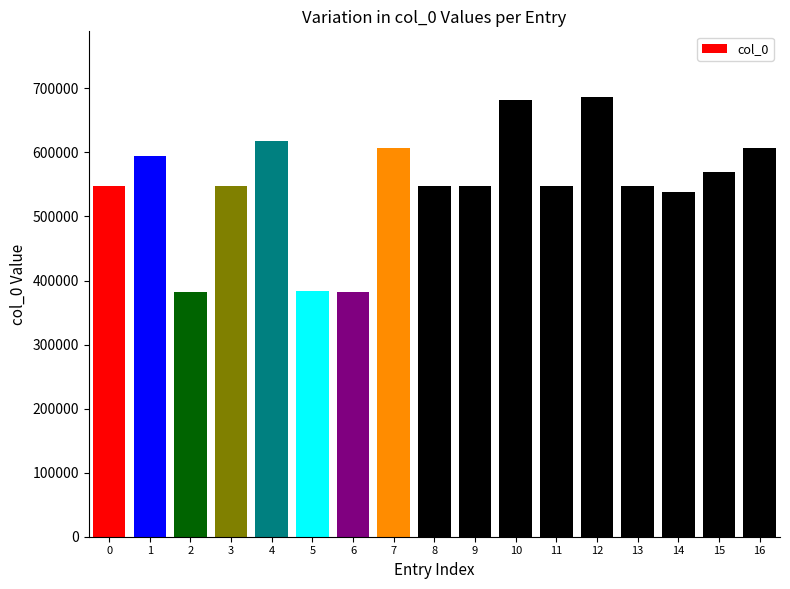

Are the bars horizontal?

No